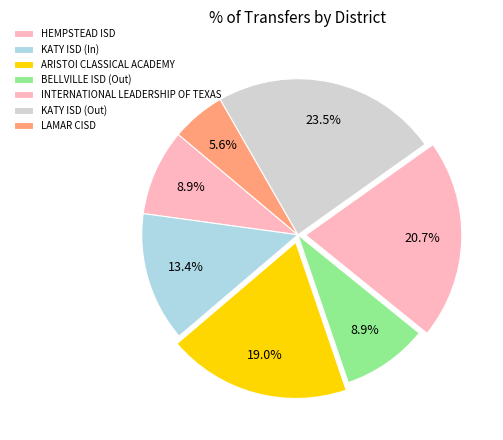

Count the number of slices in the pie.

7